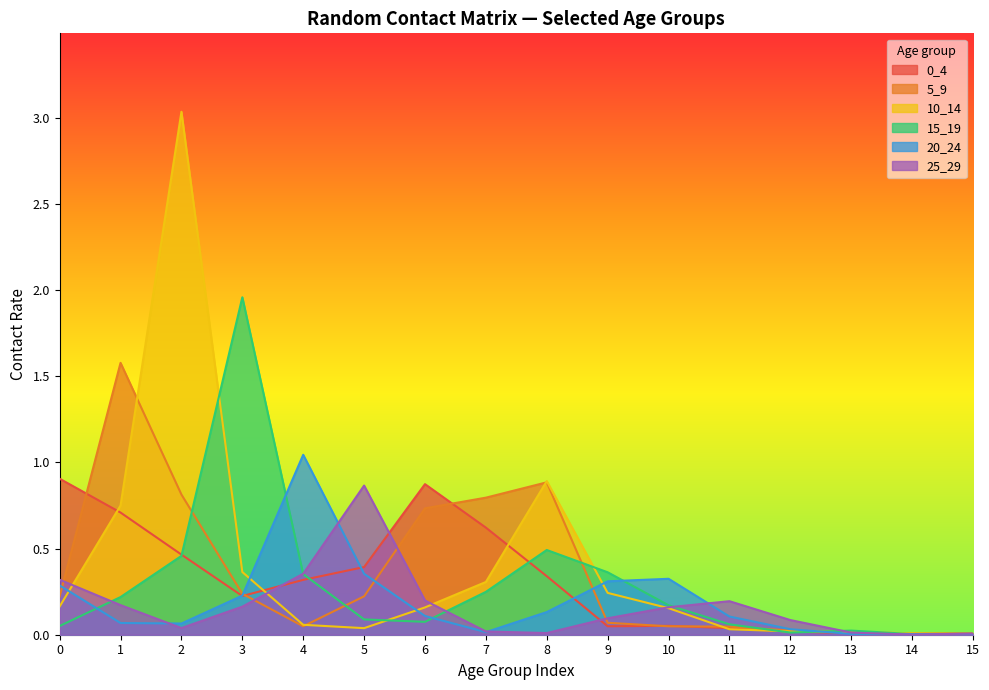

Which series ends up on top after the final intersection of 25_29 and 0_4?

25_29